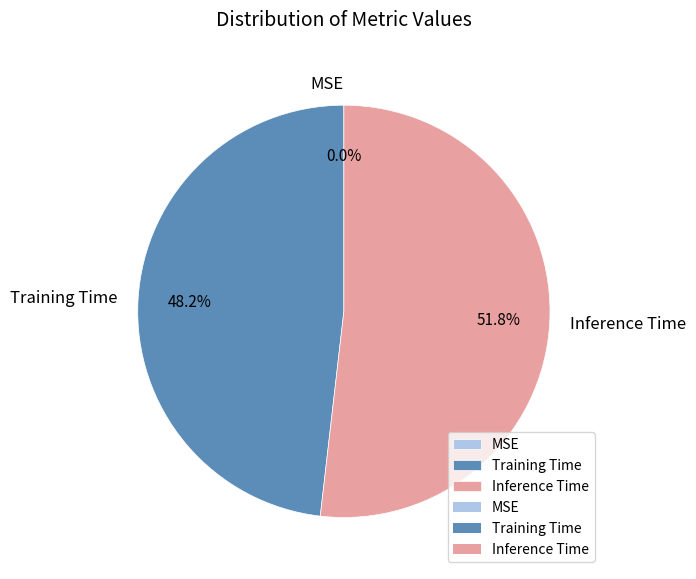

Which slice represents more than half of the pie?

Inference Time